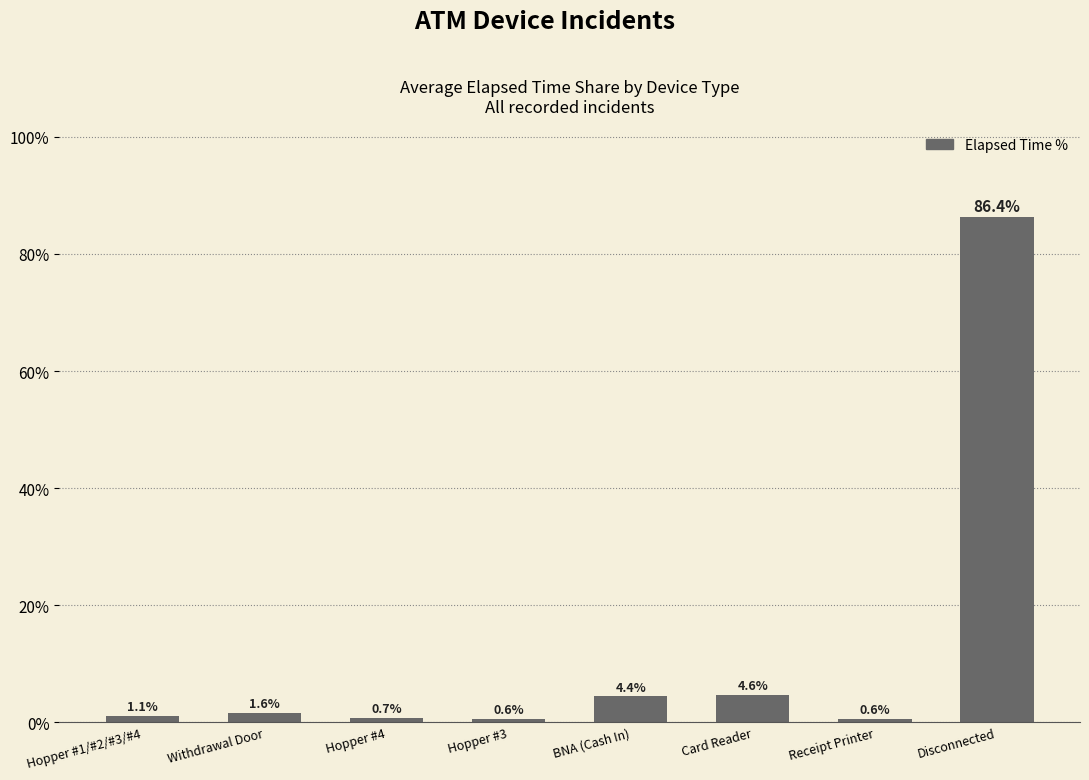

What is the change in value from Withdrawal Door to Receipt Printer?

-1.0